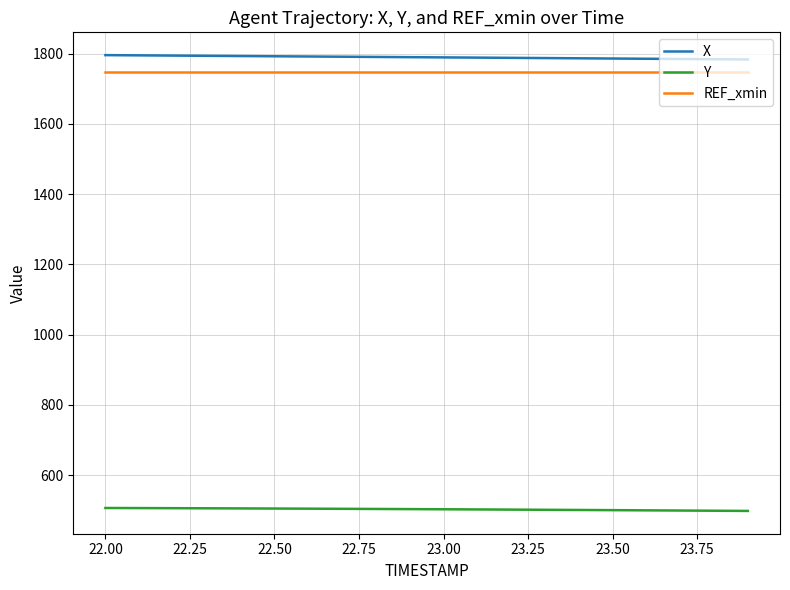

True or false: Y and X cross at least once.

False